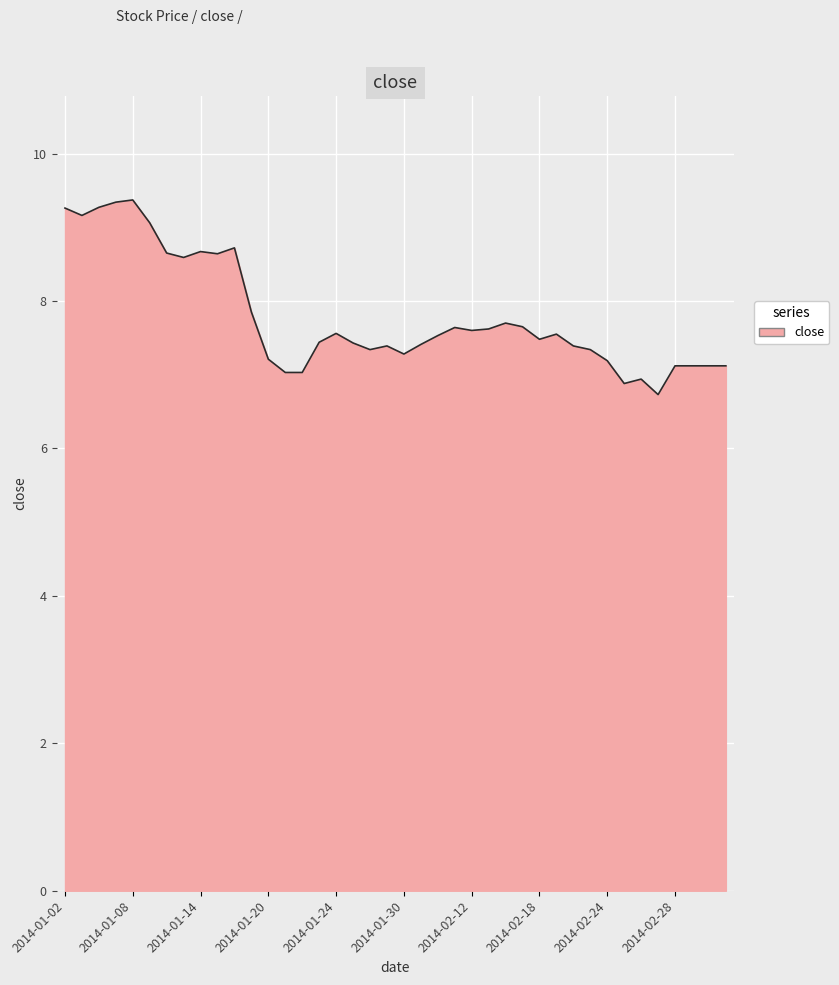

What is the difference between the maximum and minimum values?

2.6